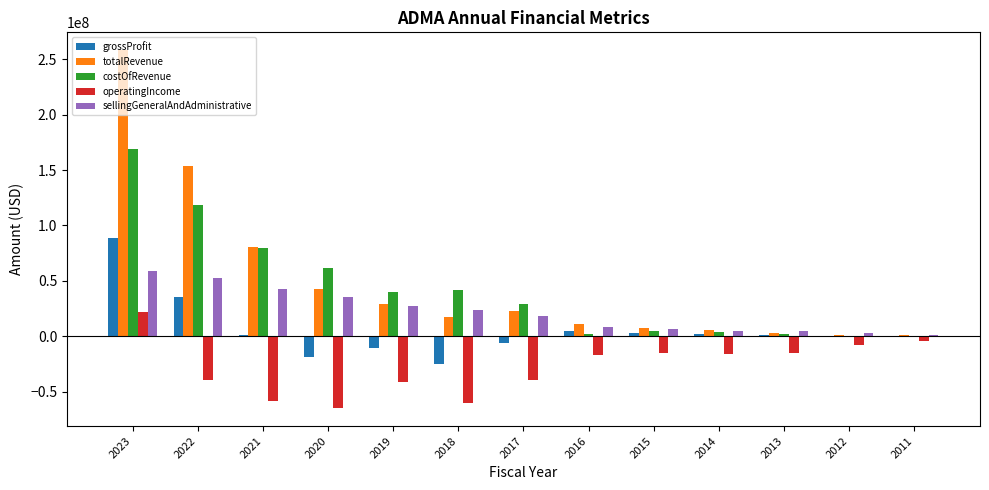

Between 2022 and 2018, which series saw the biggest shift?

totalRevenue